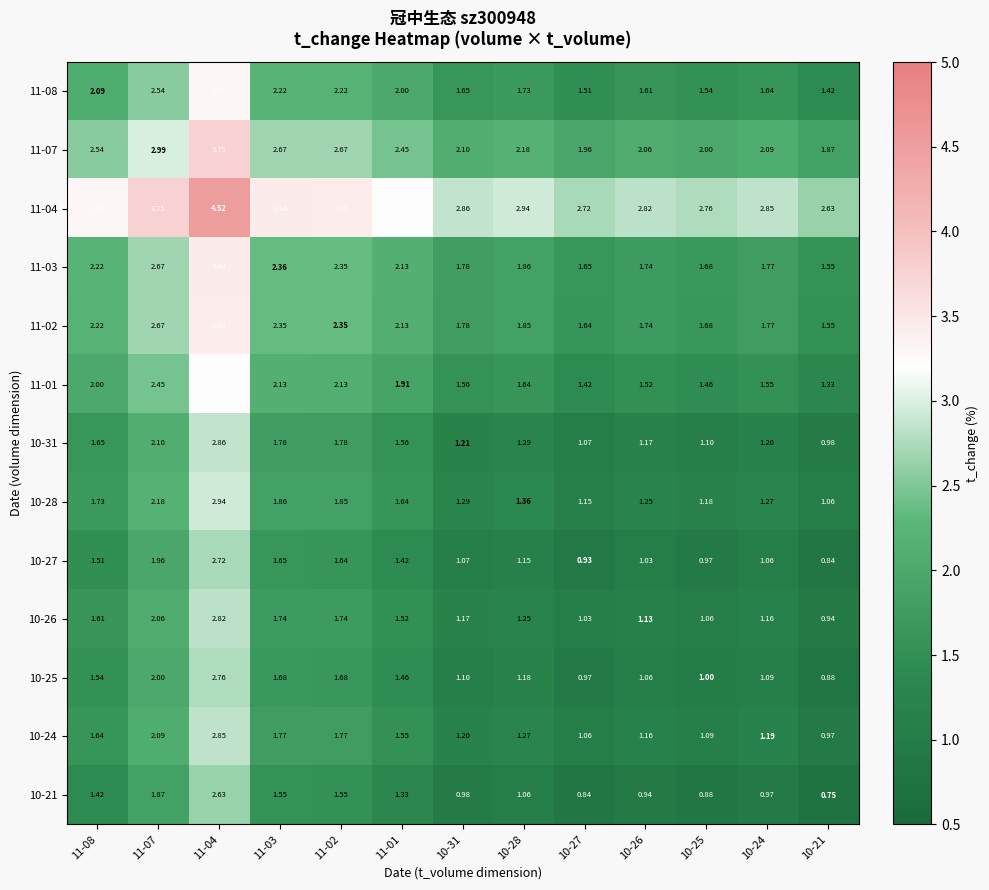

Is the value of 10-25 at 10-25 greater than the value of 11-04 at 11-03?

No